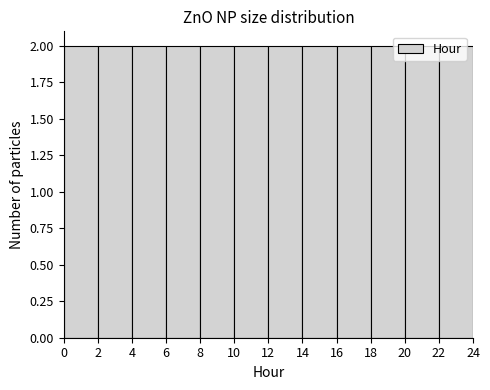

How tall is the bar that spans 4 to 6 on the x-axis? The values are not printed on the chart, so give them approximately, as read against the axis.

2